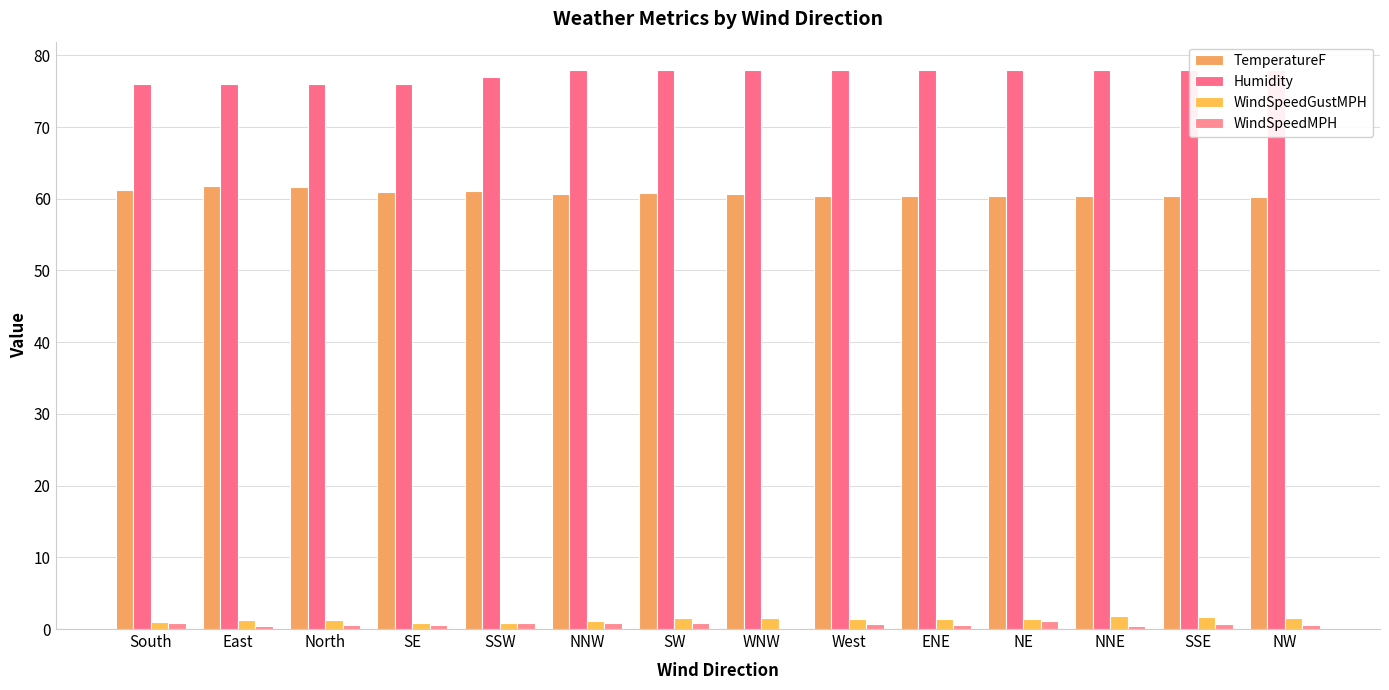

What is the sum of all WindSpeedGustMPH values?

18.6